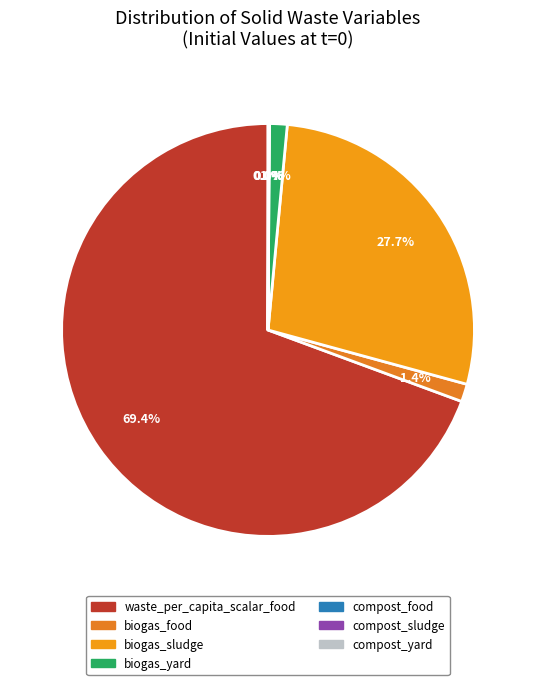

To the nearest percent, what is the average slice percentage?

14%